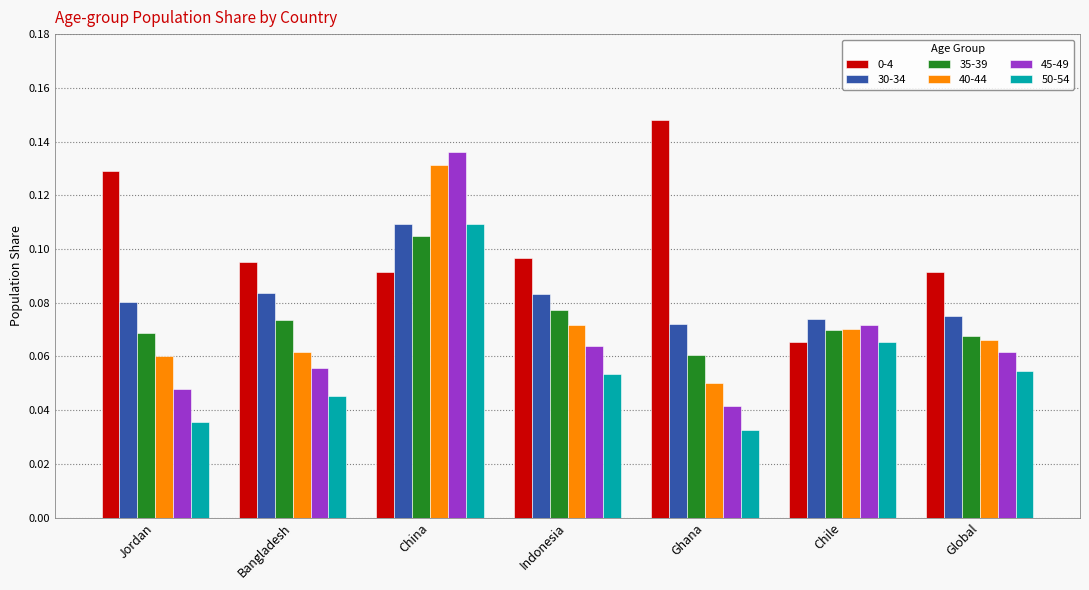

Is it true that 0-4 equals 0.2 at Indonesia?

False